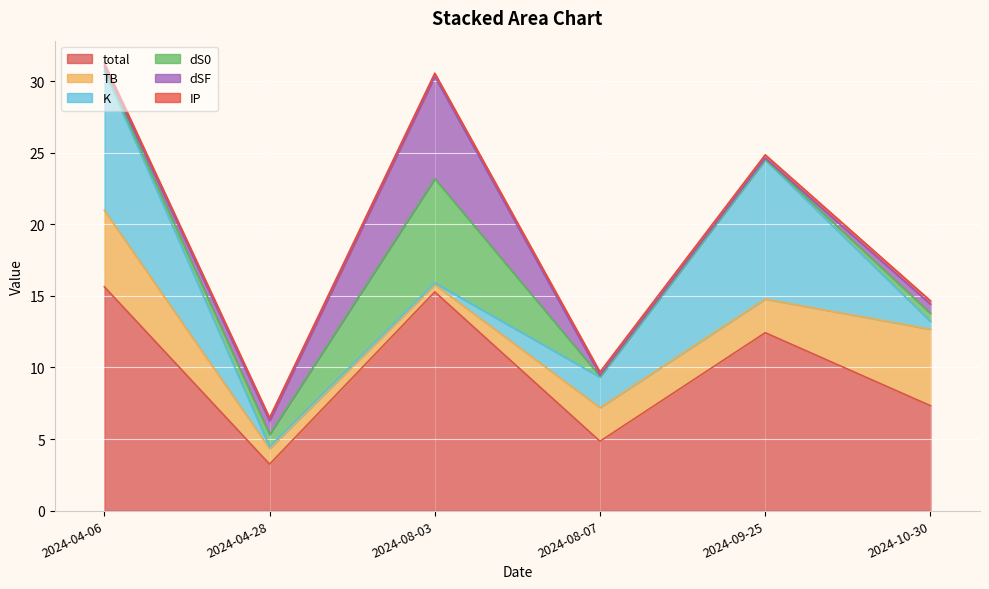

How many times do TB and dS0 cross each other?

2